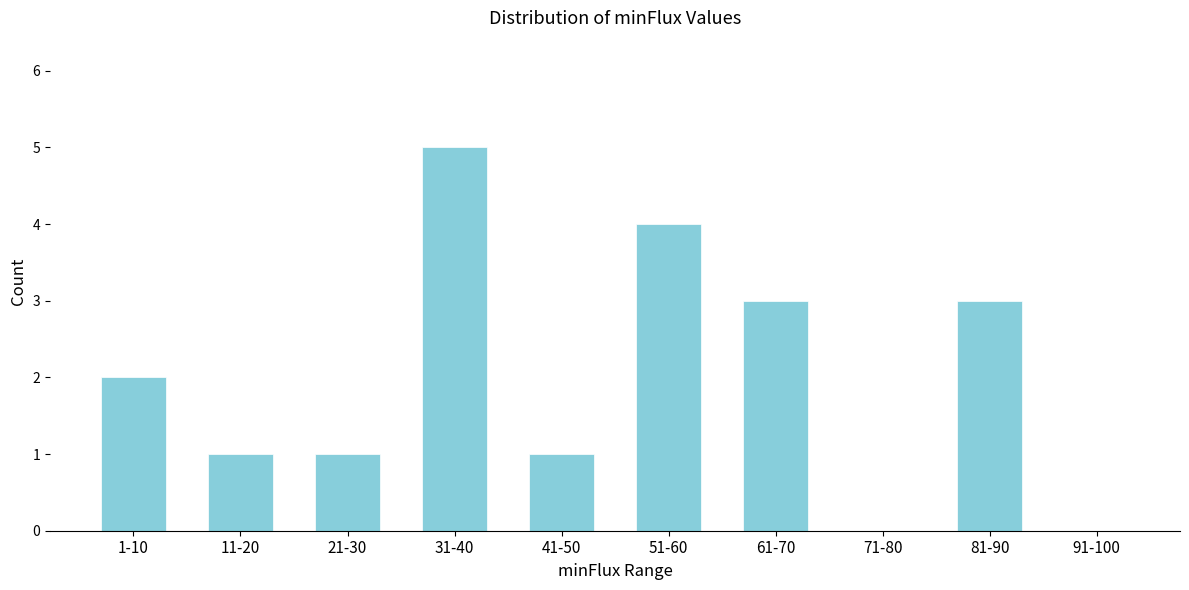

Reading right to left, transcribe all the data shown in this chart.

91-100=0	81-90=3	71-80=0	61-70=3	51-60=4	41-50=1	31-40=5	21-30=1	11-20=1	1-10=2